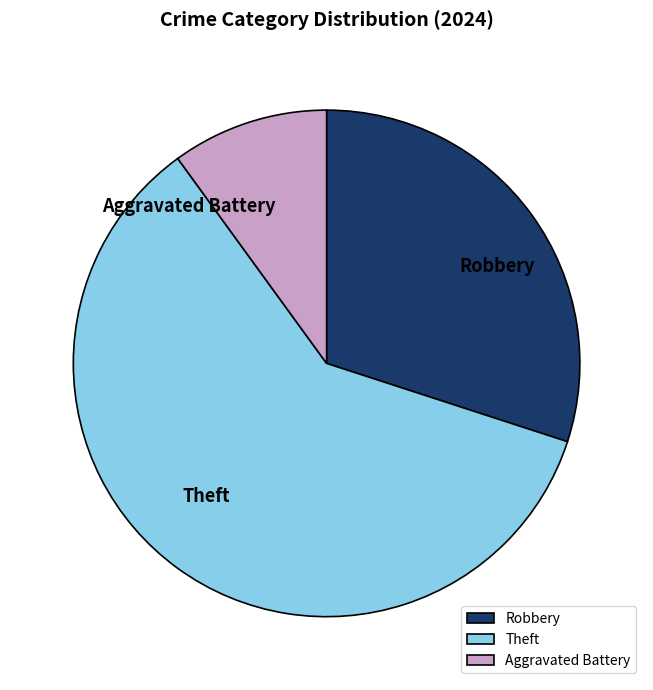

Approximately how many times larger is the value at Aggravated Battery compared to Robbery?

0.3